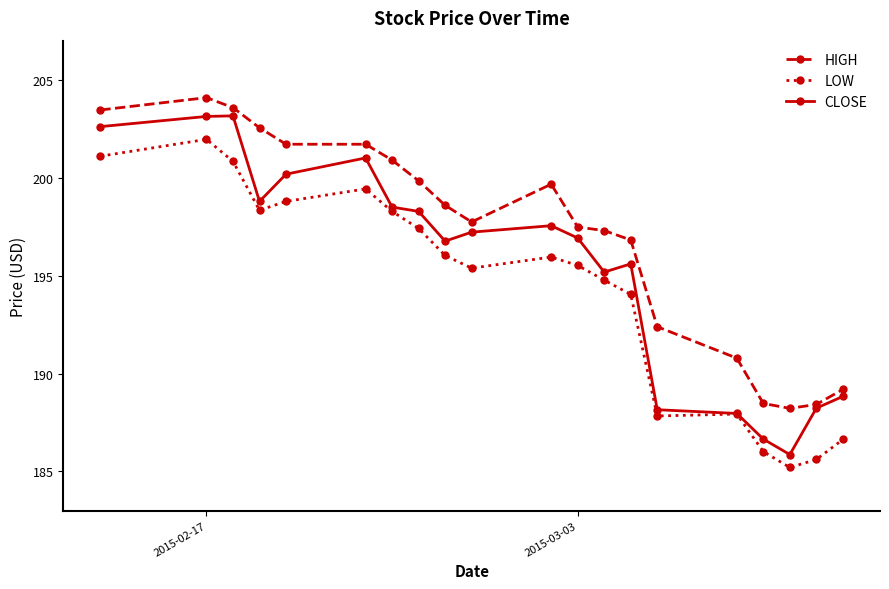

List the series in order of their overall mean, highest first.

HIGH, CLOSE, LOW